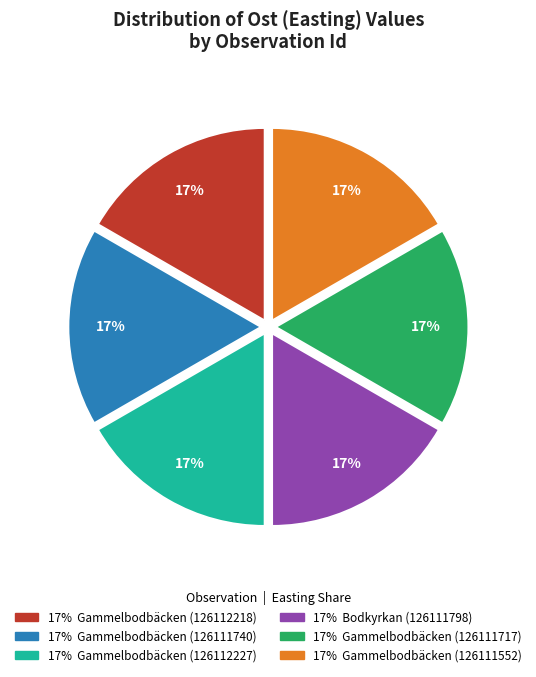

Does any single category account for the majority?

No